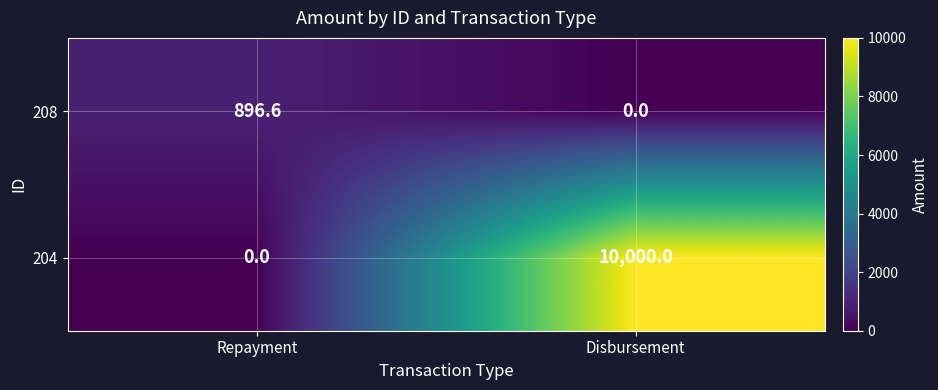

Rank the series at Disbursement from highest to lowest value.

204, 208